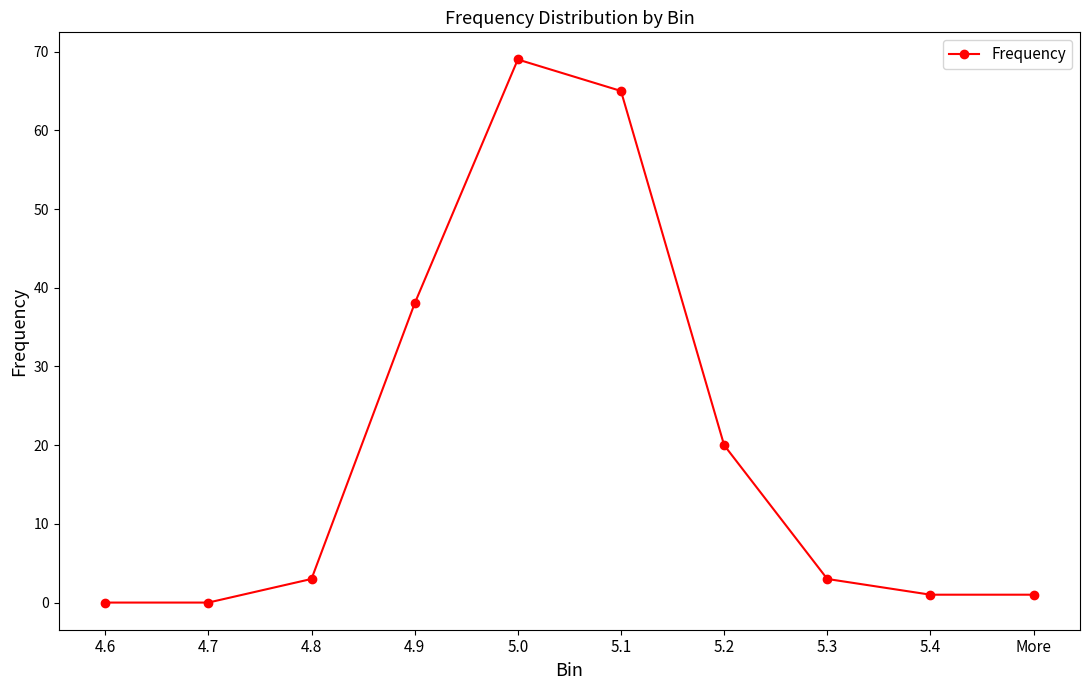

Reading left to right, extract all data points from this chart.

0	0	3	38	69	65	20	3	1	1